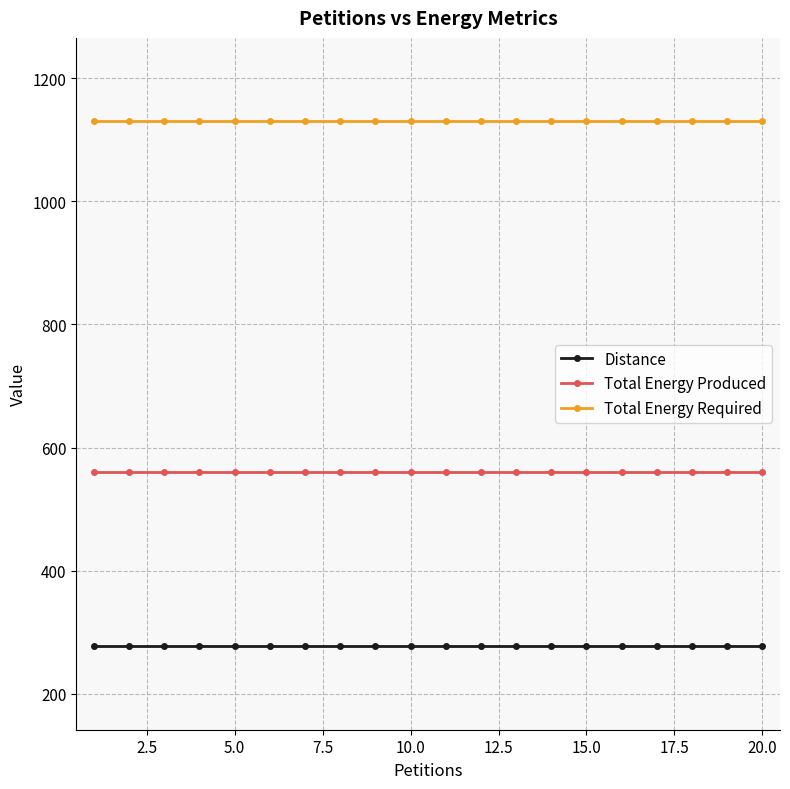

What is the average value of the Distance series?

277